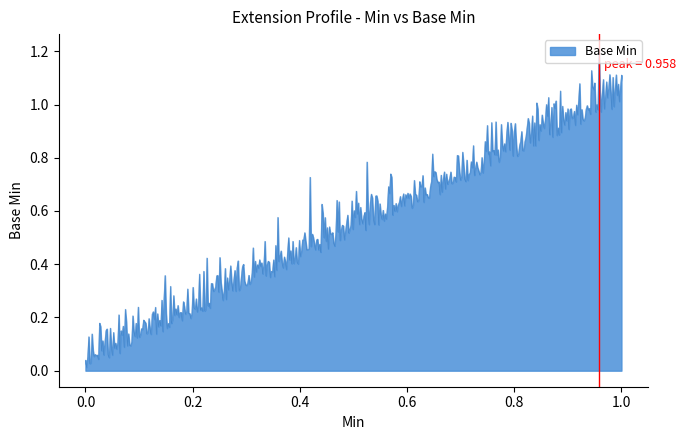

What is the difference between the maximum and minimum values?

1.2